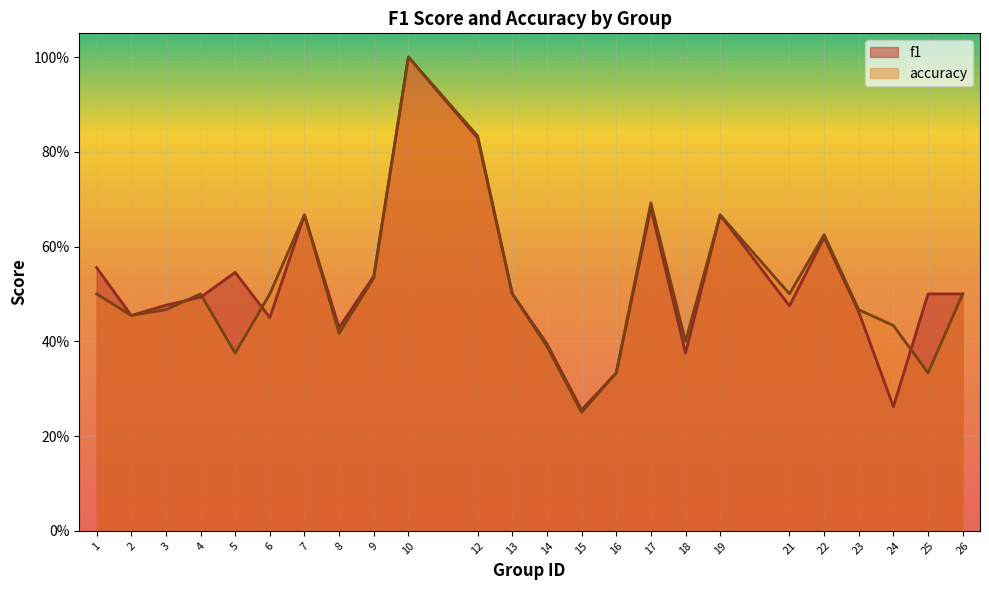

At which category does f1 reach its first local peak?

5